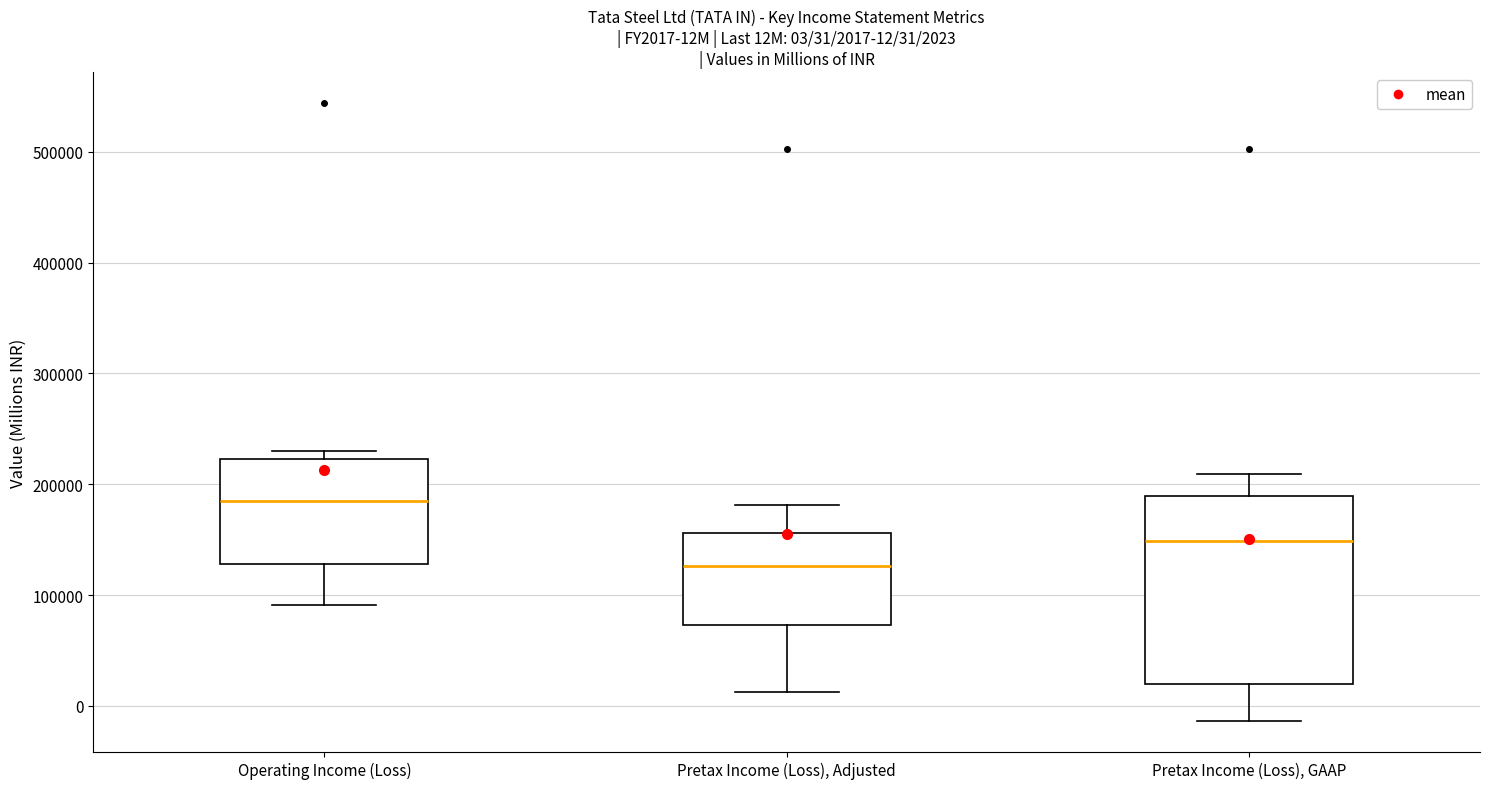

Comparing the boxes themselves (not the whiskers), which one is the tallest?

Pretax Income (Loss), GAAP